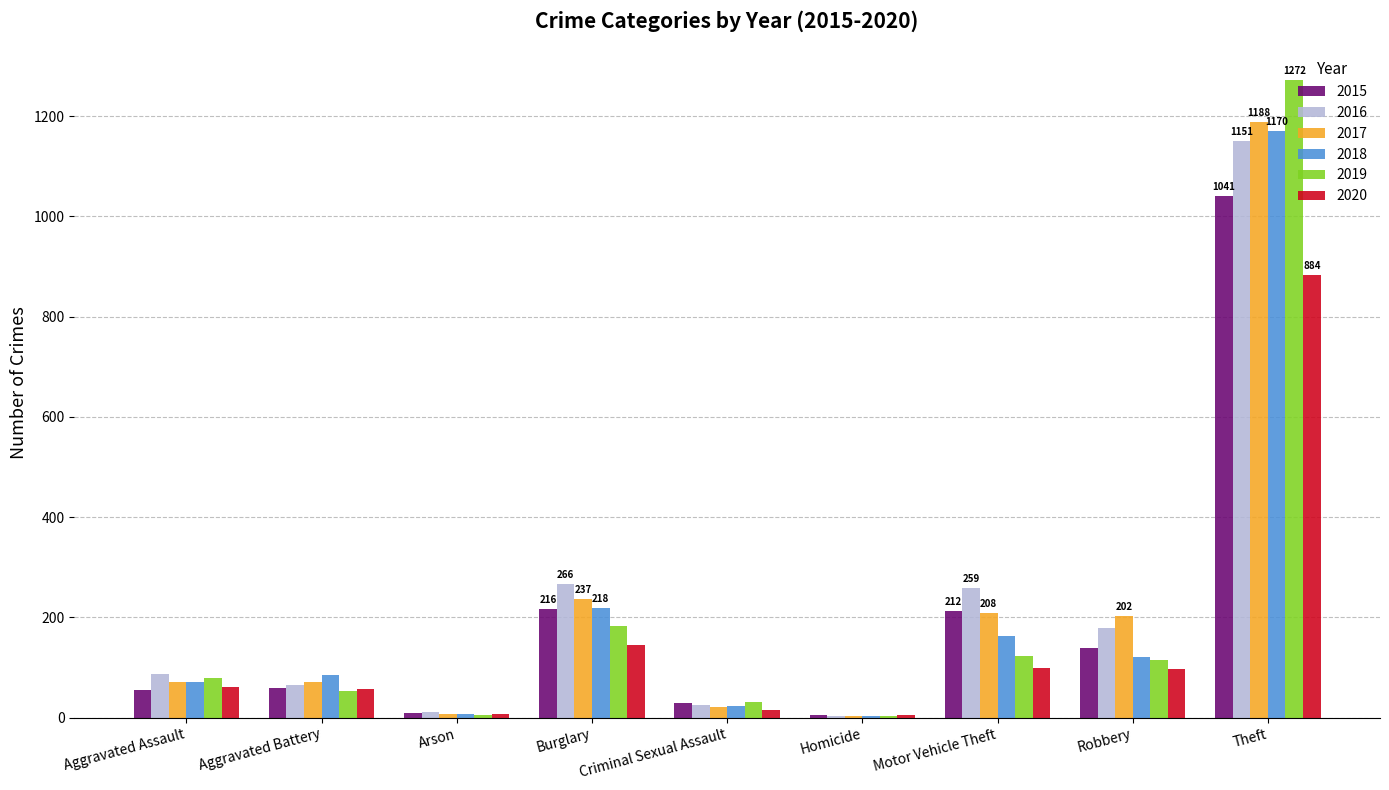

What is the difference between the 2016 values at Motor Vehicle Theft and Robbery?

81